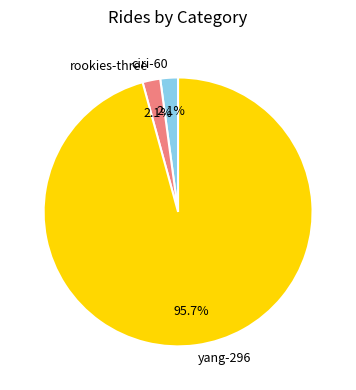

True or false: rookies-three accounts for 2% of the total.

True